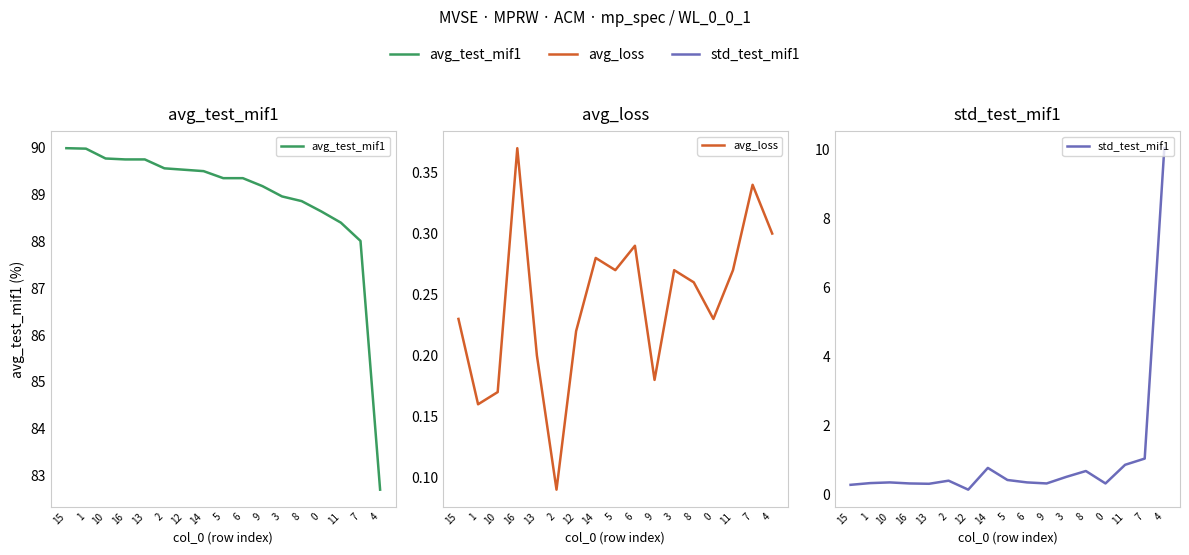

True or false: avg_loss has more than 2 points higher than both neighbors.

True